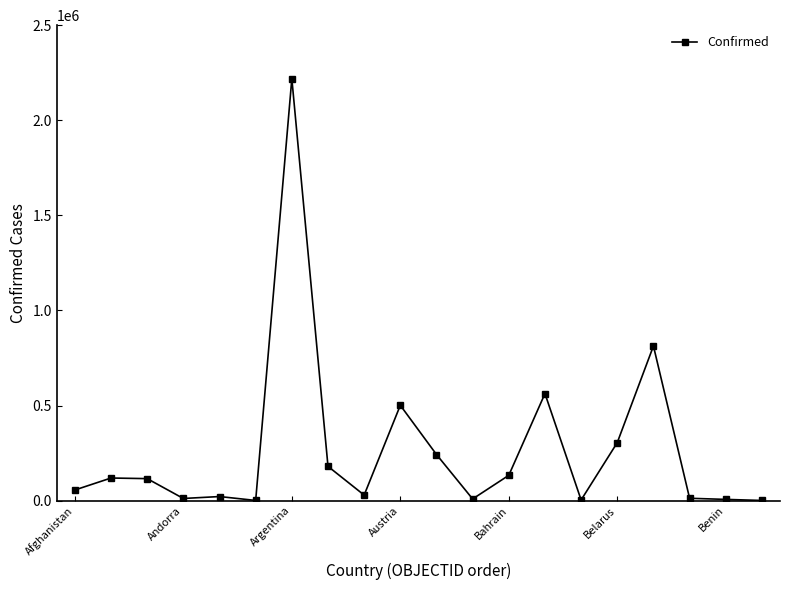

What is the average value?

267107